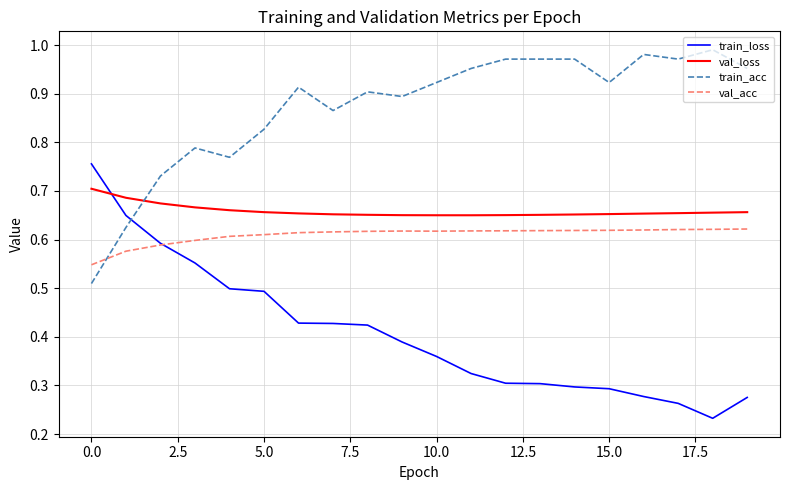

Which series has the largest total across all categories?

train_acc